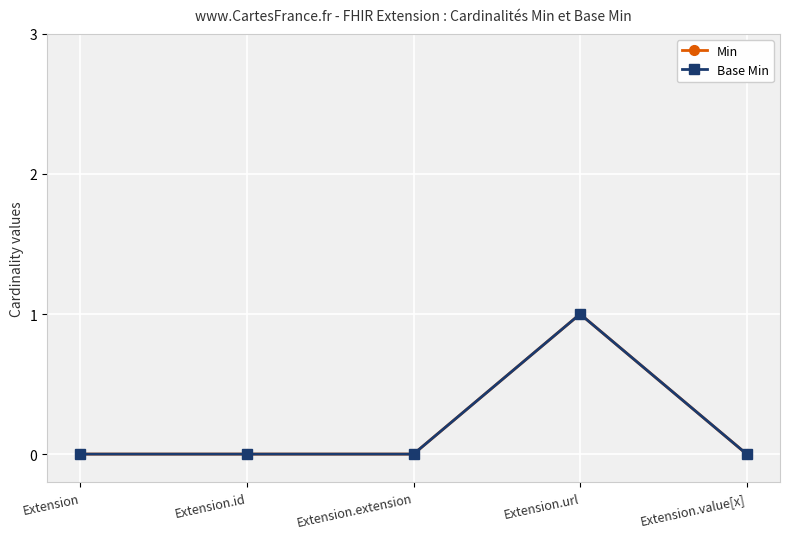

Does the chart have visible grid lines?

Yes